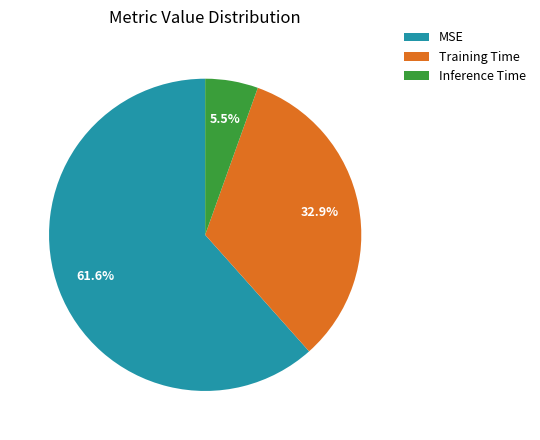

How much of the chart is everything except Inference Time?

94.5%